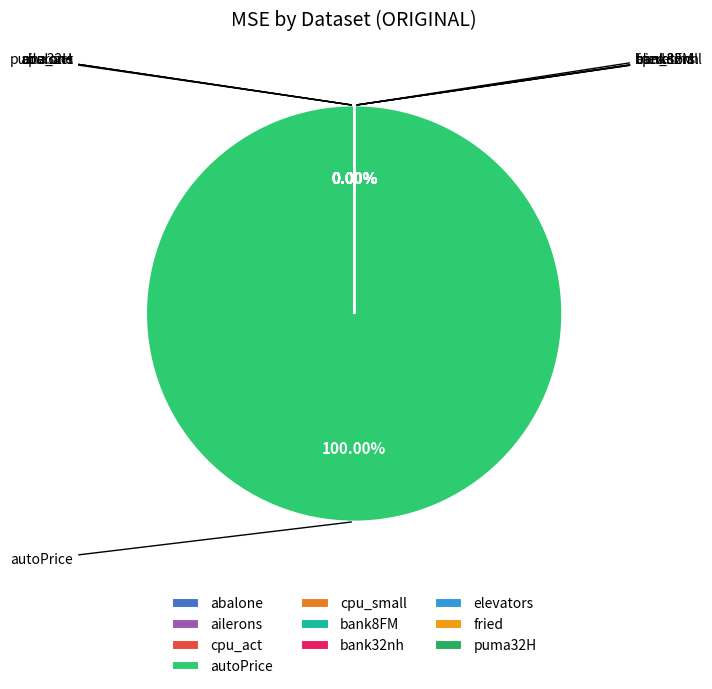

Rank the categories by value from highest to lowest.

autoPrice, cpu_small, cpu_act, fried, abalone, bank32nh, bank8FM, puma32H, elevators, ailerons